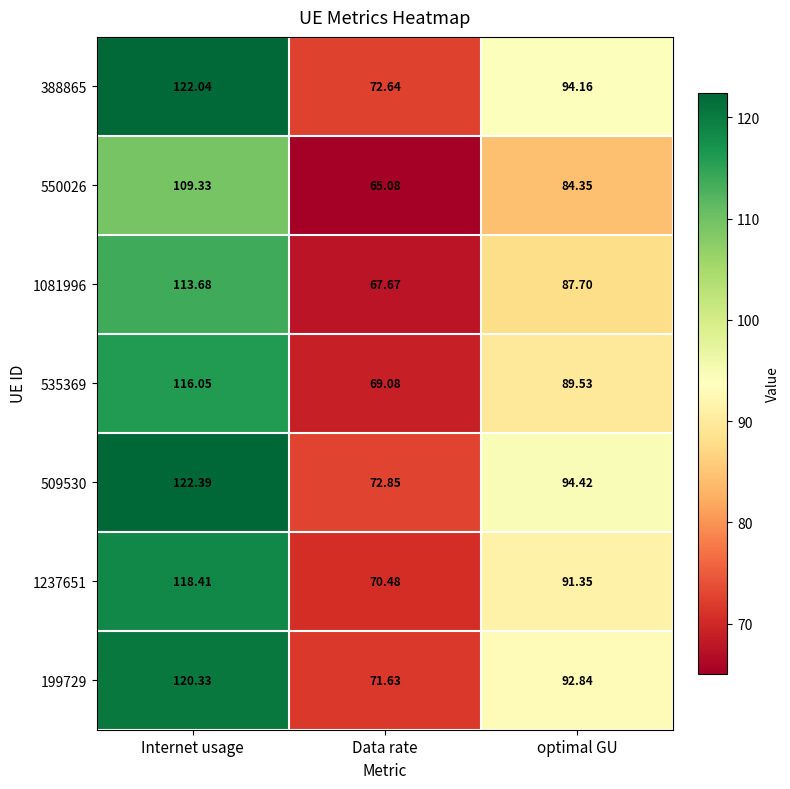

Which category has the lowest value in the 535369 series?

Data rate